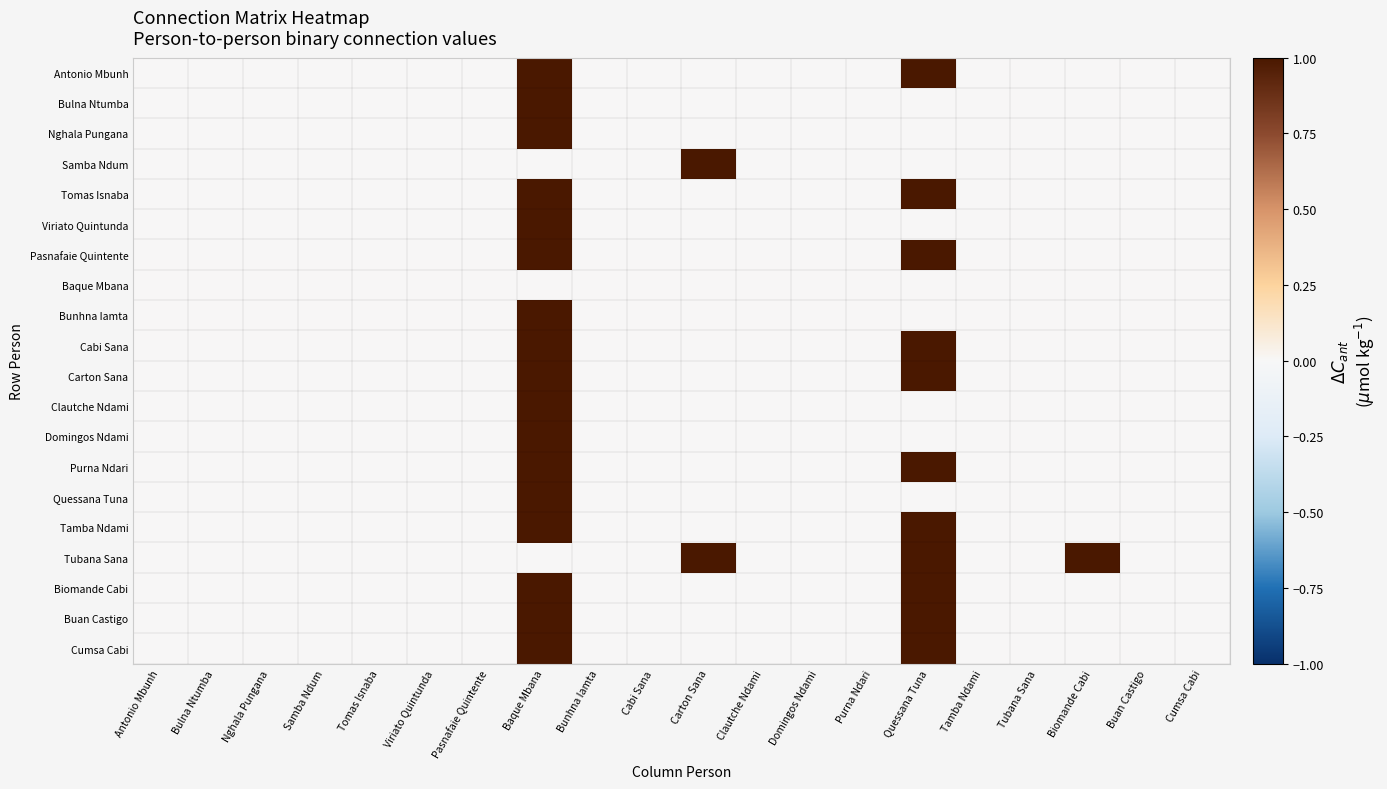

At how many categories does at least one series exceed 0?

4